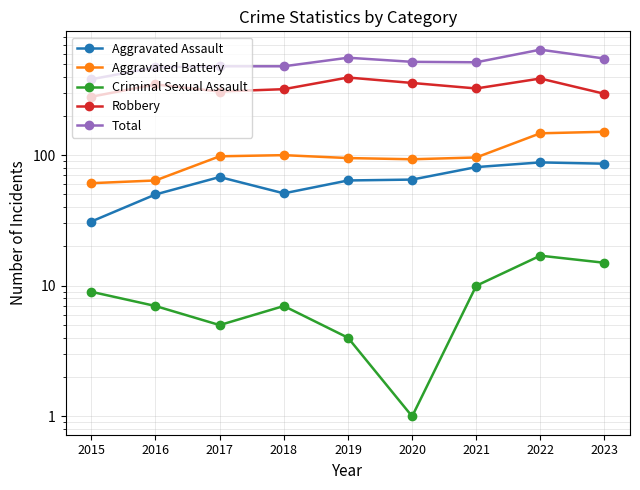

What is the sum of the Criminal Sexual Assault values at 2020 and 2015?

10